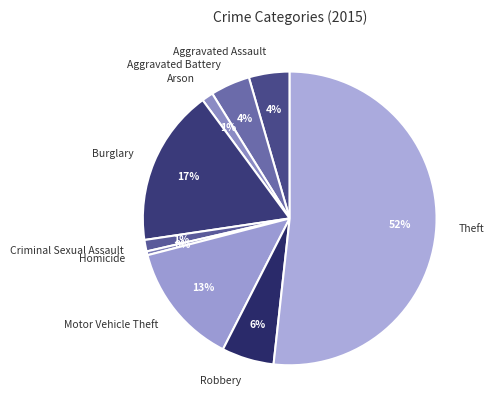

What is the largest slice in the pie chart?

Theft